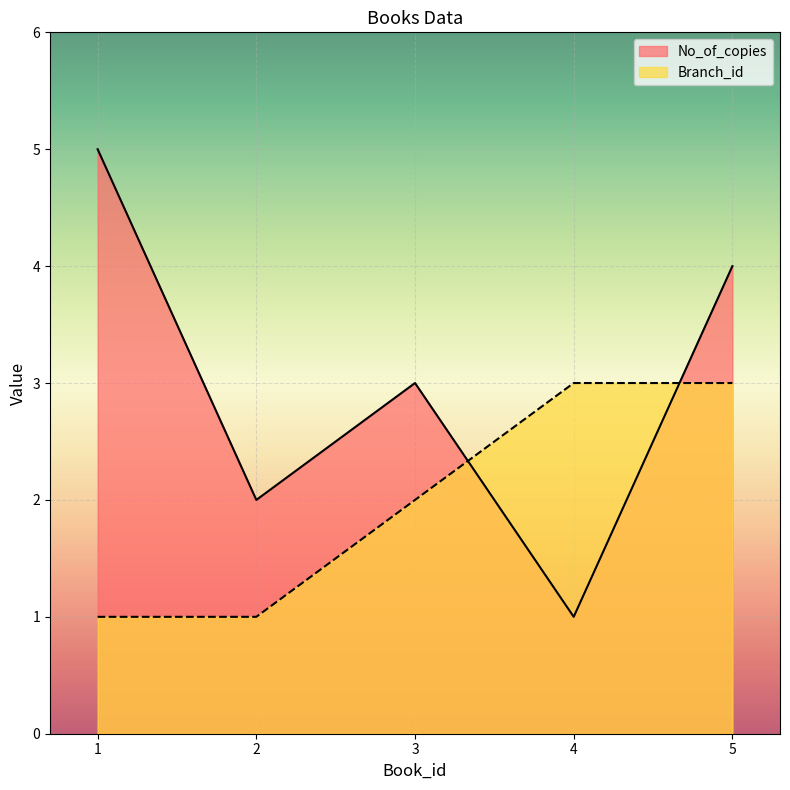

What is the spread (max minus min) of values at 2?

1